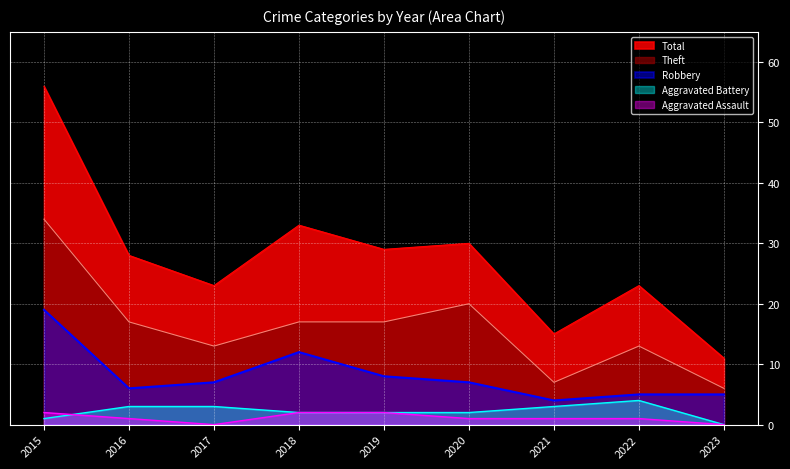

What is the total value across all series at 2018?

66